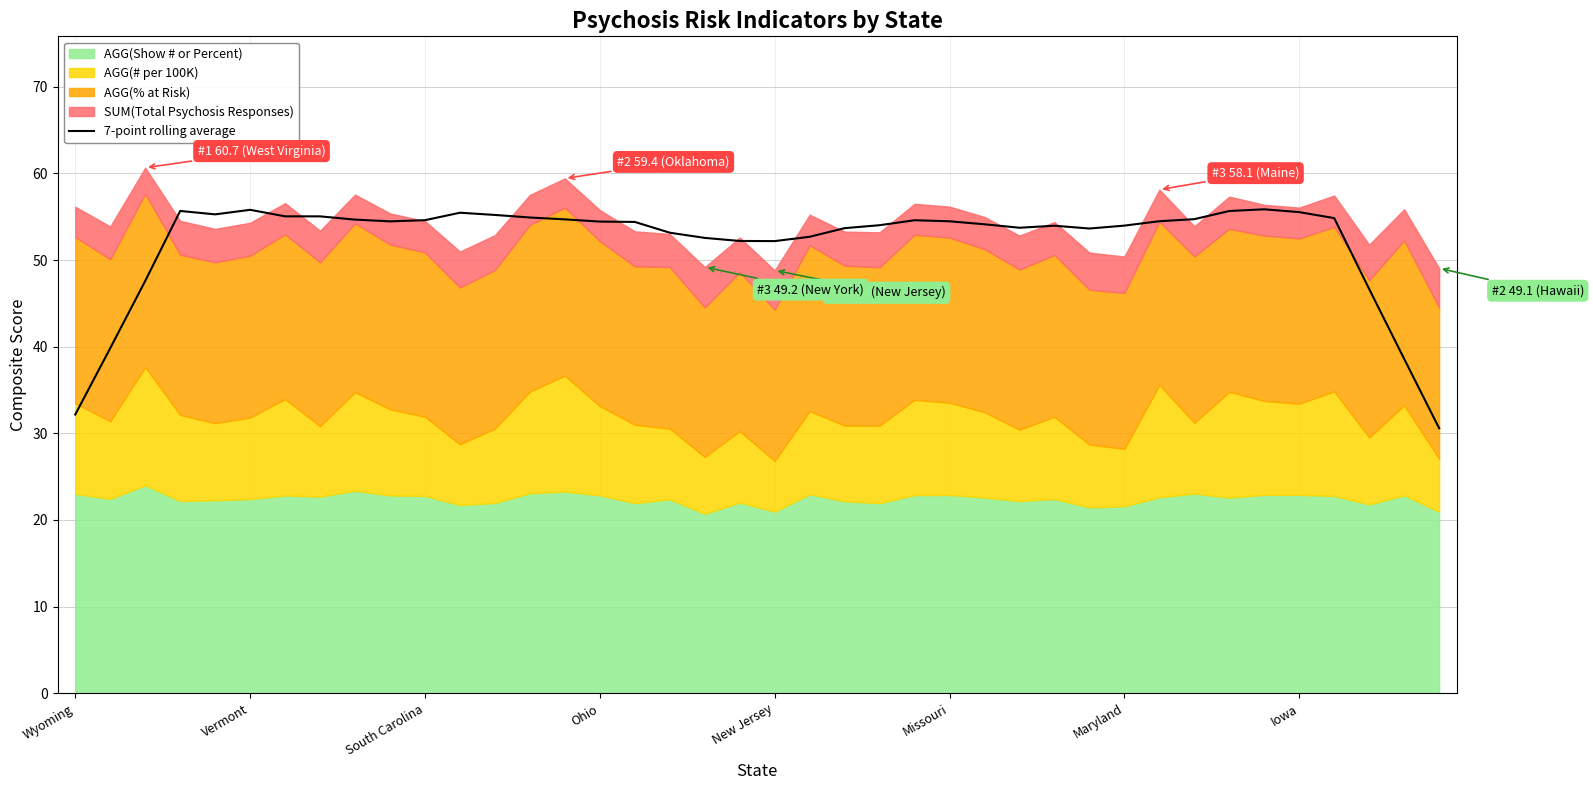

What is the sum of all values?

2085.1